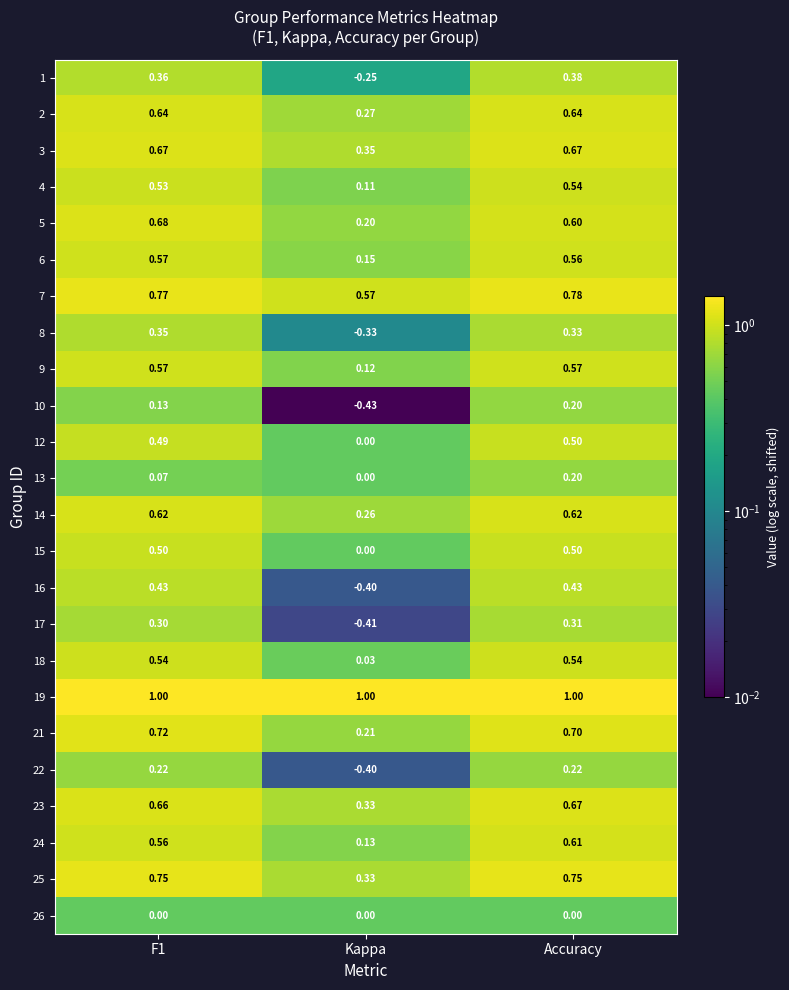

Where is 14 nearest to the value 0?

Kappa